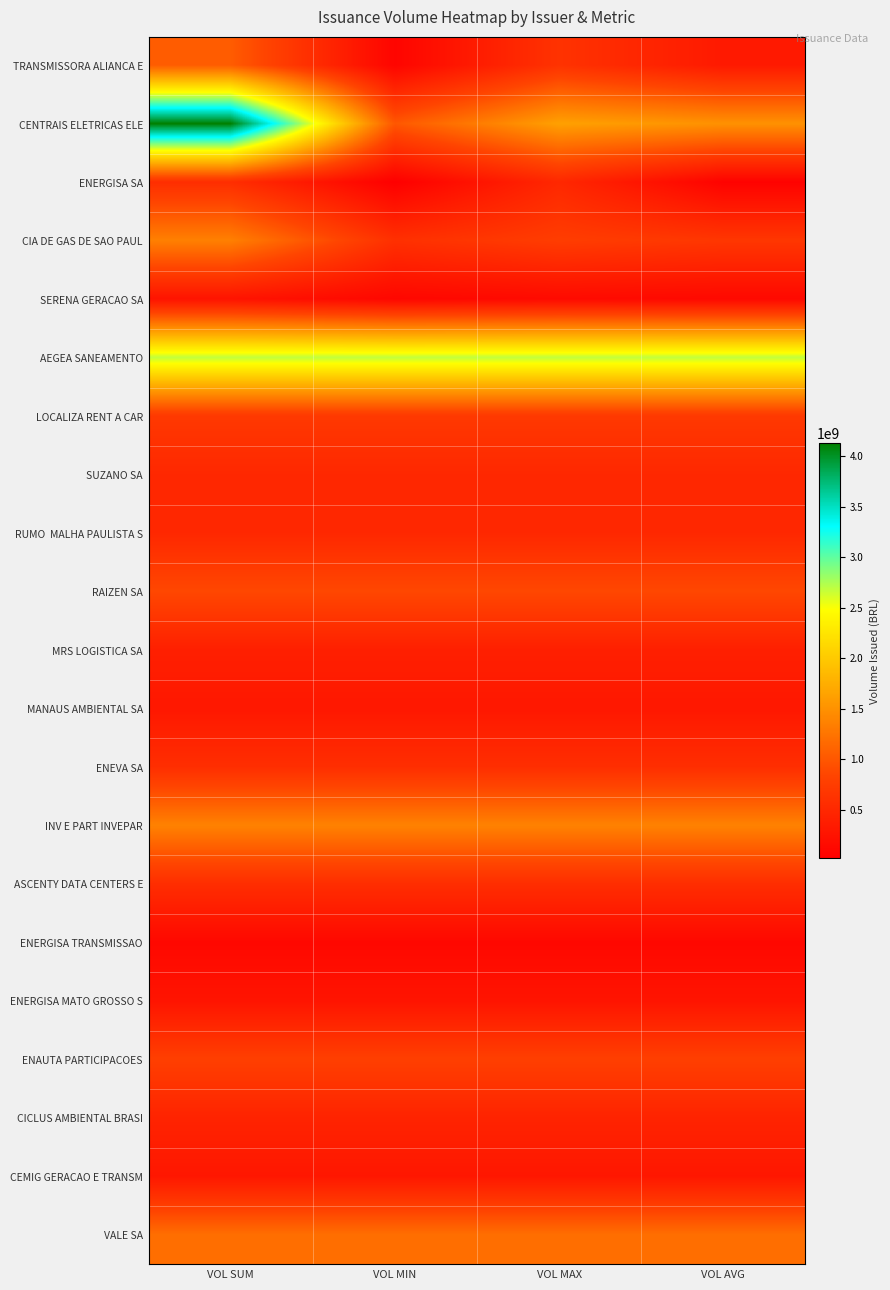

Which series has the largest total across all categories?

AEGEA SANEAMENTO